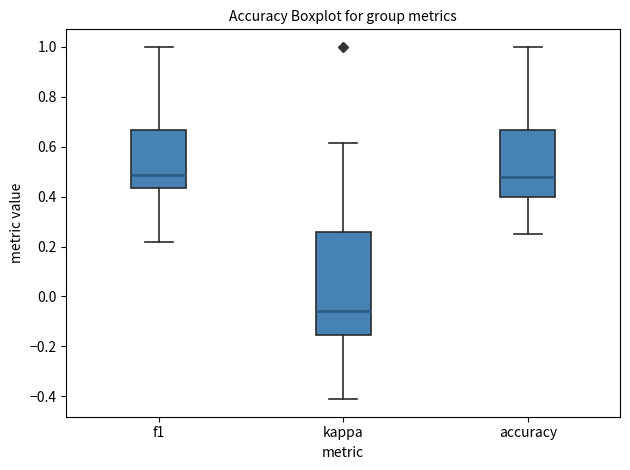

Reading left to right, transcribe this box plot: for each box, give where its median line is, the range the box spans, and where its two whiskers end, as read against the y-axis. The values are not printed on the chart, so give them approximately, as read against the axis.

f1: median 0.48, box 0.44 to 0.66, whiskers 0.22 to 1.00
kappa: median -0.06, box -0.16 to 0.26, whiskers -0.42 to 0.62
accuracy: median 0.48, box 0.40 to 0.66, whiskers 0.26 to 1.00